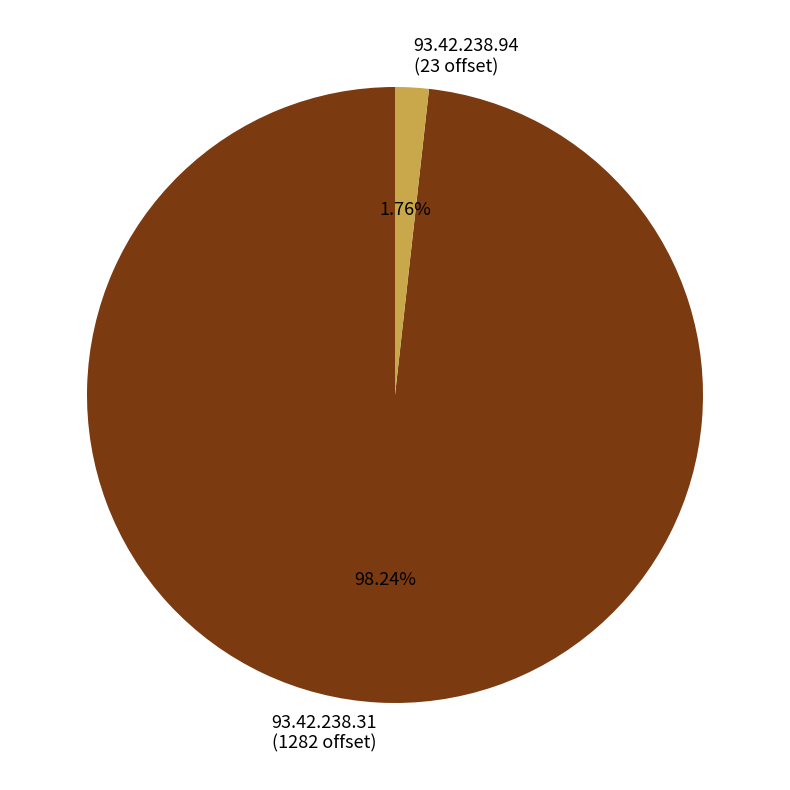

How many segments does this pie chart have?

2